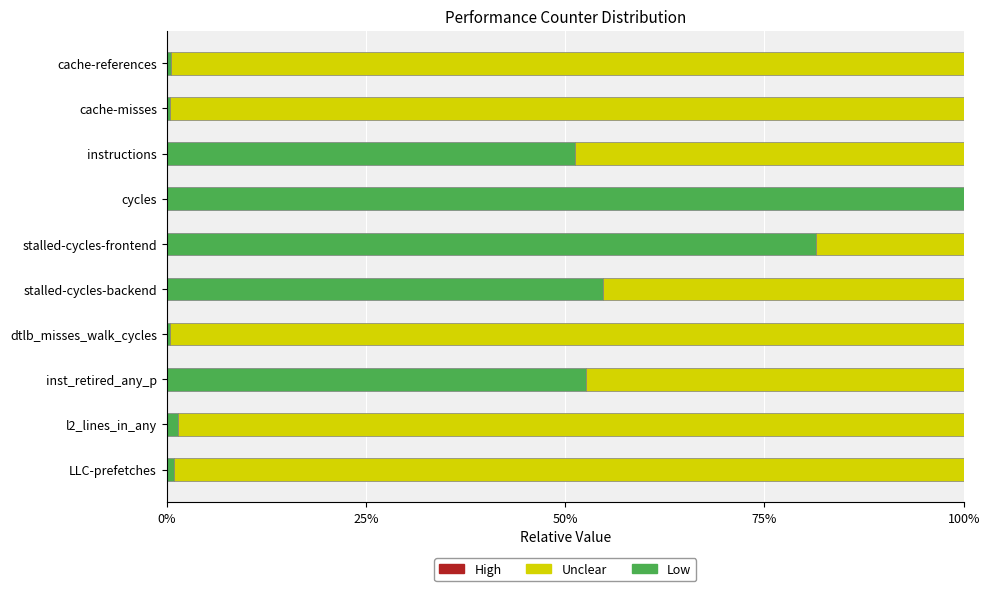

Which category has the highest value in the Low series?

cycles